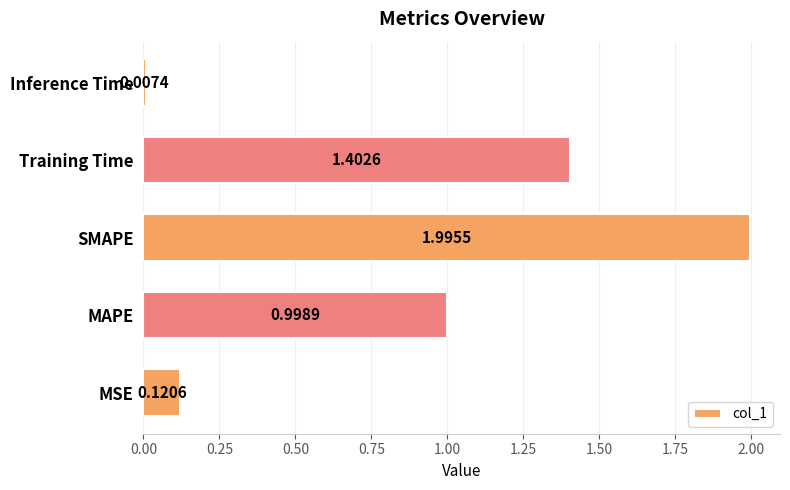

List the labels in order of value, largest first.

SMAPE, Training Time, MAPE, MSE, Inference Time